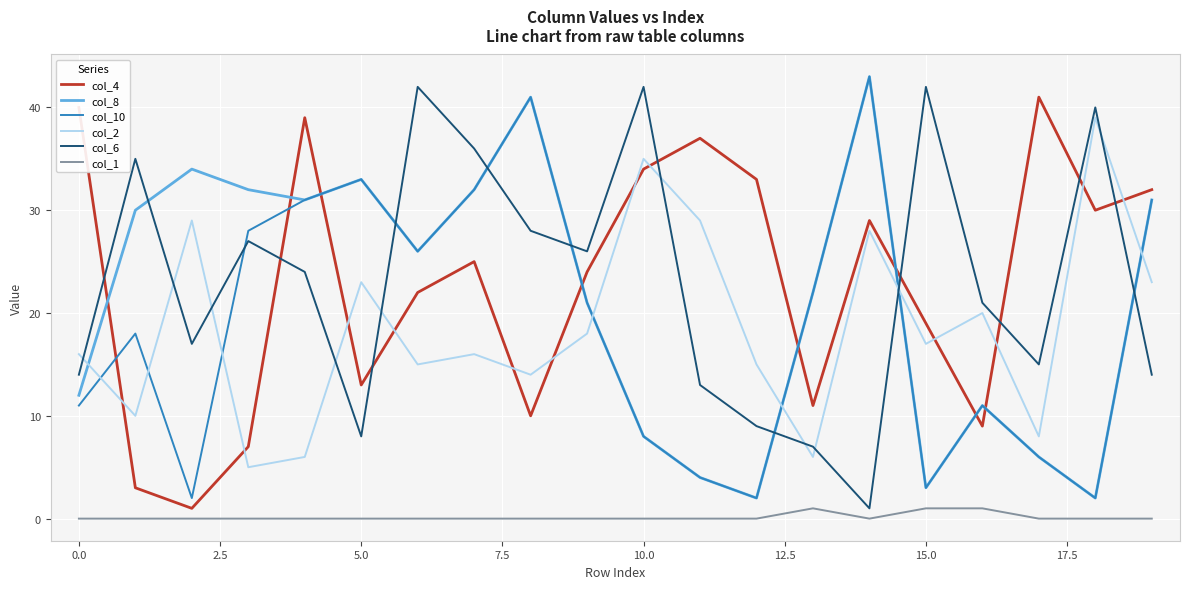

True or false: col_2 and col_8 cross at least once.

True